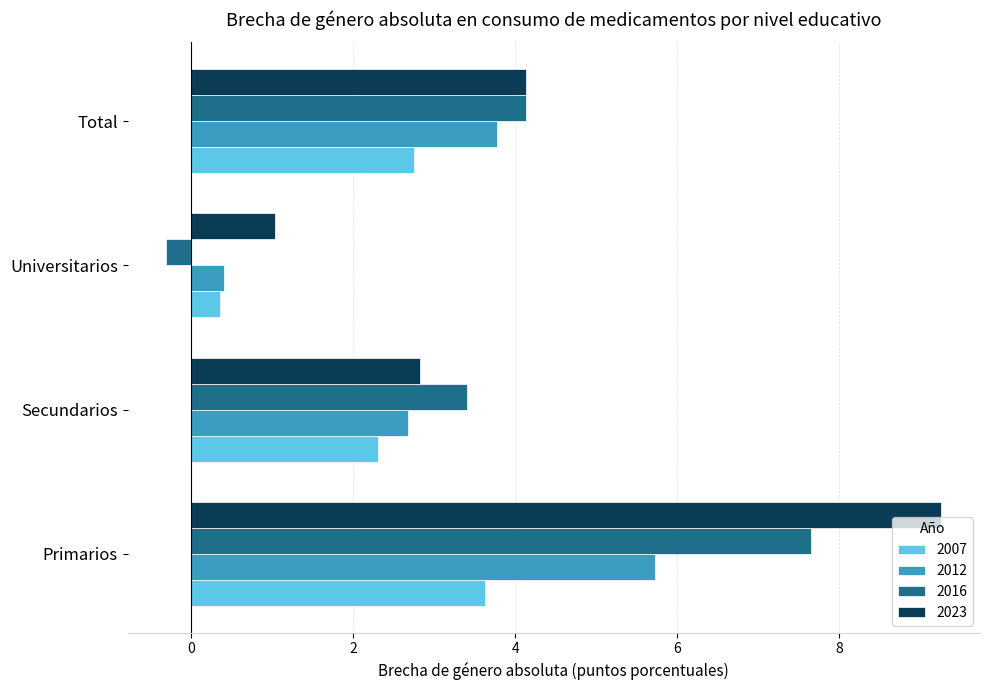

What is the sum of the 2016 values at Primarios and Secundarios?

11.1